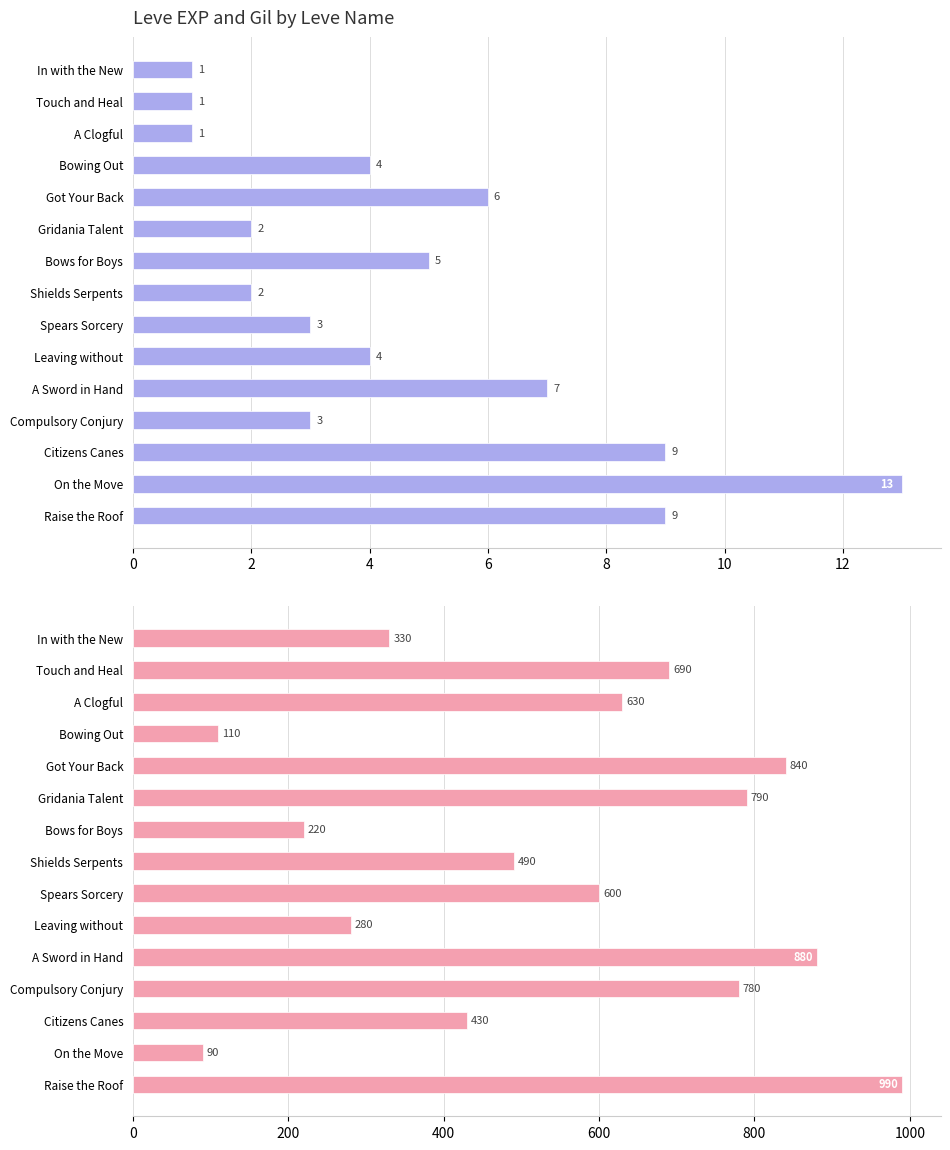

How many values in the Leve Gil series are below 600?

7